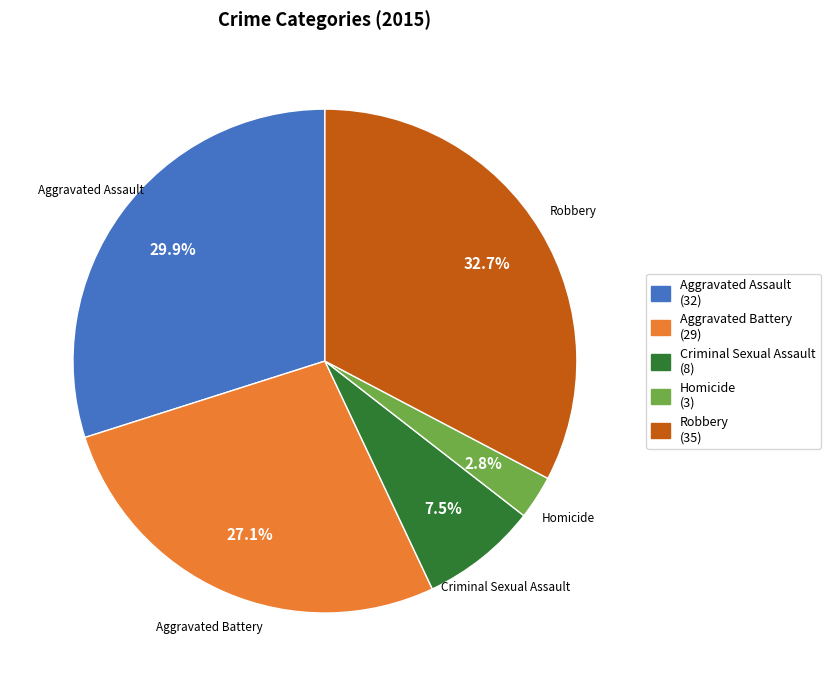

True or false: Aggravated Battery accounts for 27% of the total.

True